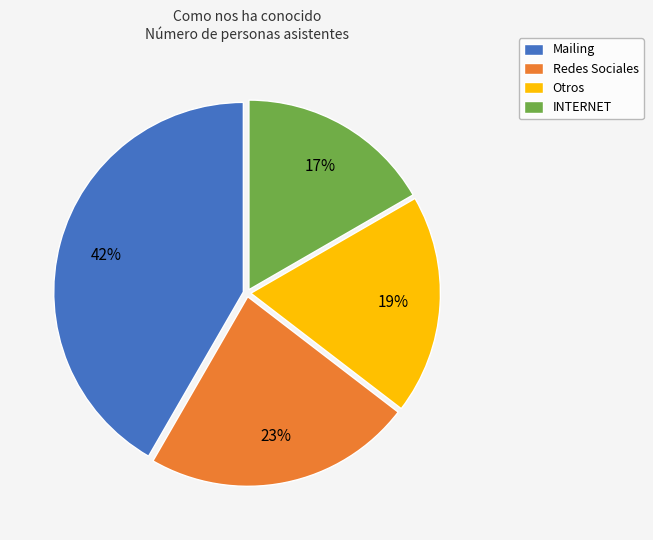

To the nearest percent, what is the difference between the largest and smallest slice percentages?

25%